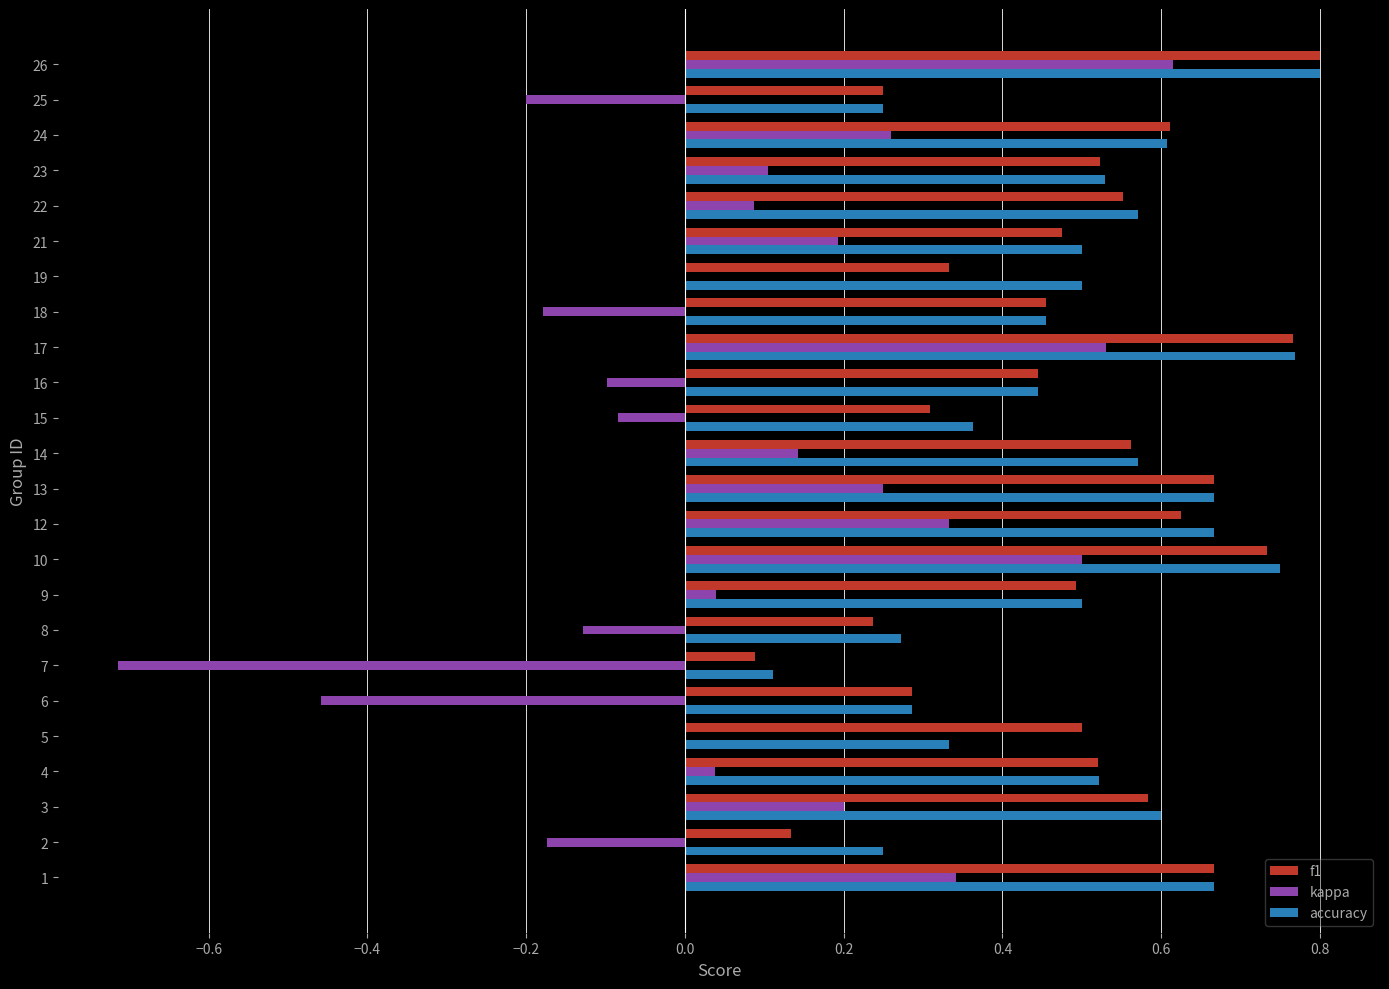

At which label is f1 closest to 0?

7